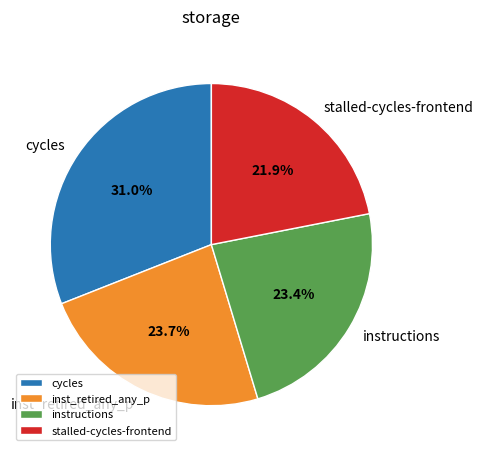

Between stalled-cycles-frontend and cycles, which is larger?

cycles